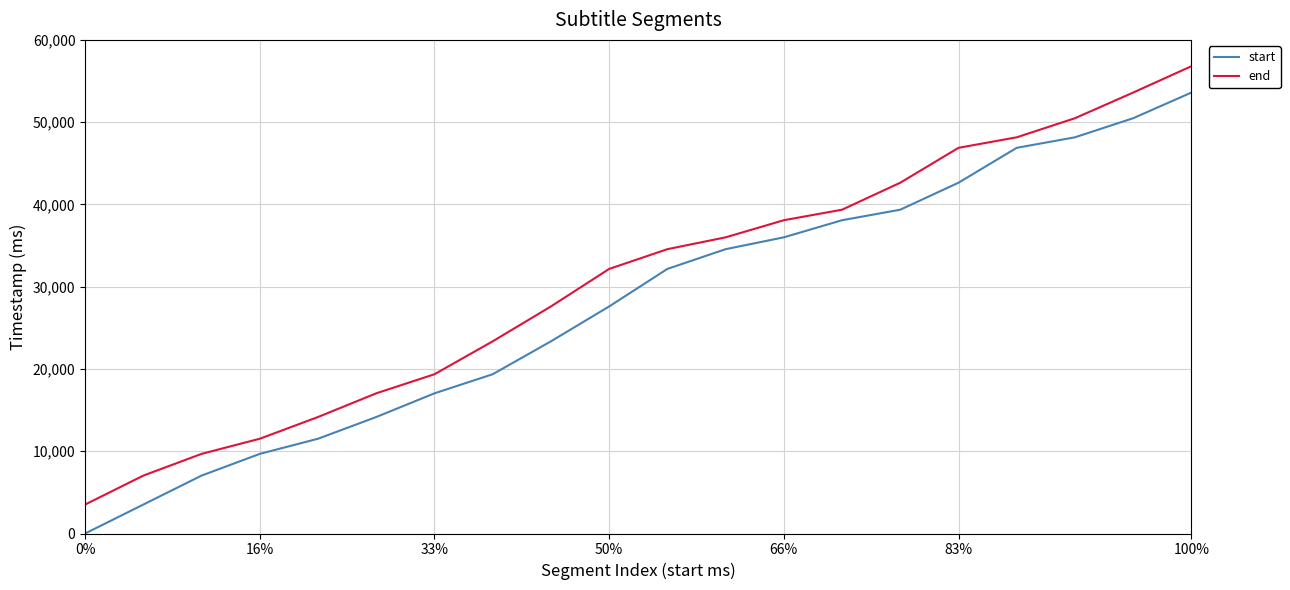

Which series has the largest total across all categories?

end